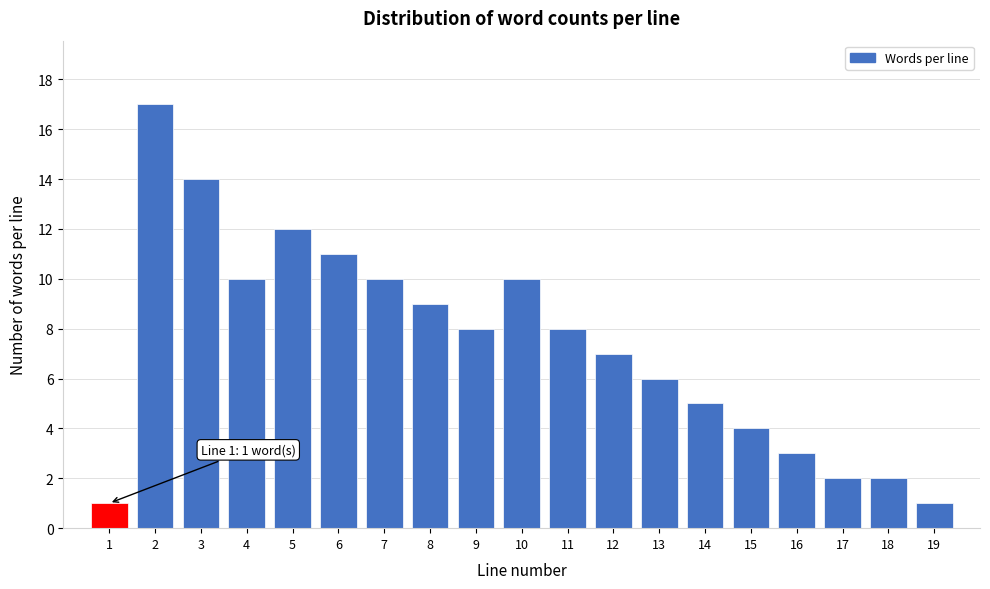

Reading left to right, what are all the values shown in this chart?

1	17	14	10	12	11	10	9	8	10	8	7	6	5	4	3	2	2	1